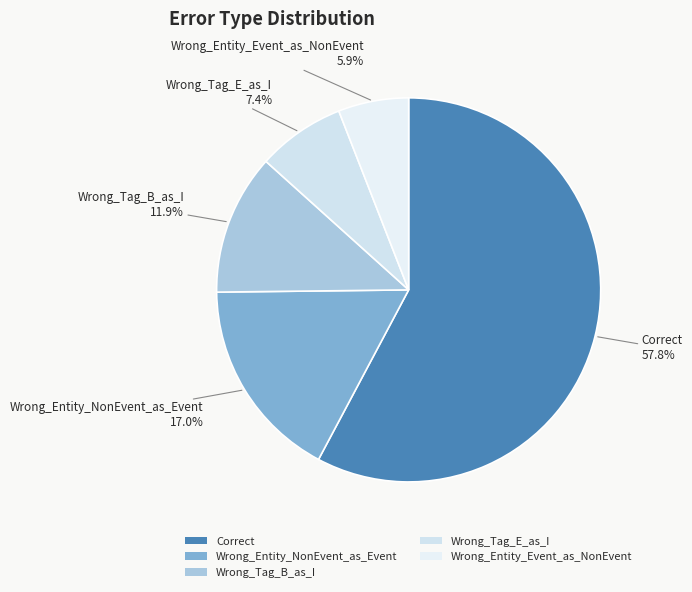

How many slices are in this pie chart?

5